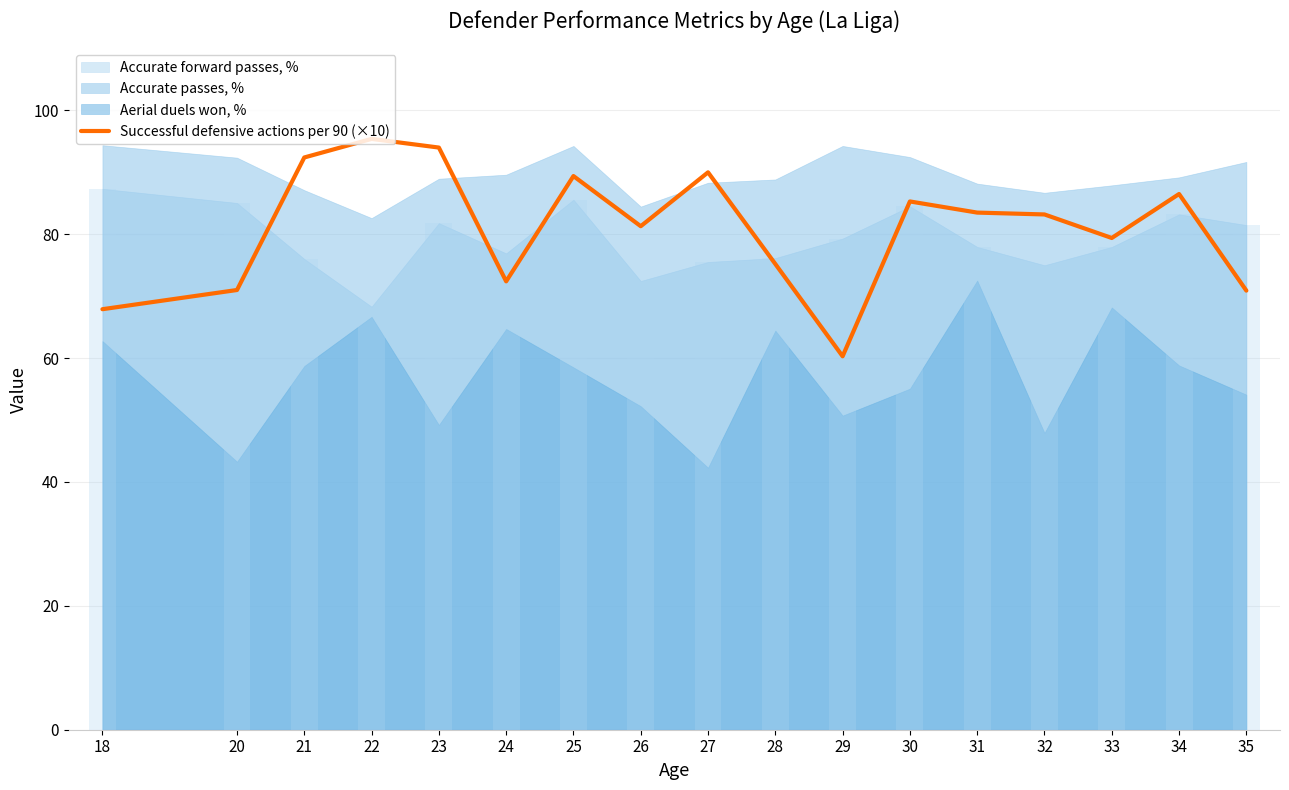

True or false: Successful defensive actions per 90 (×10) has a value of 67.9 at 18.

True